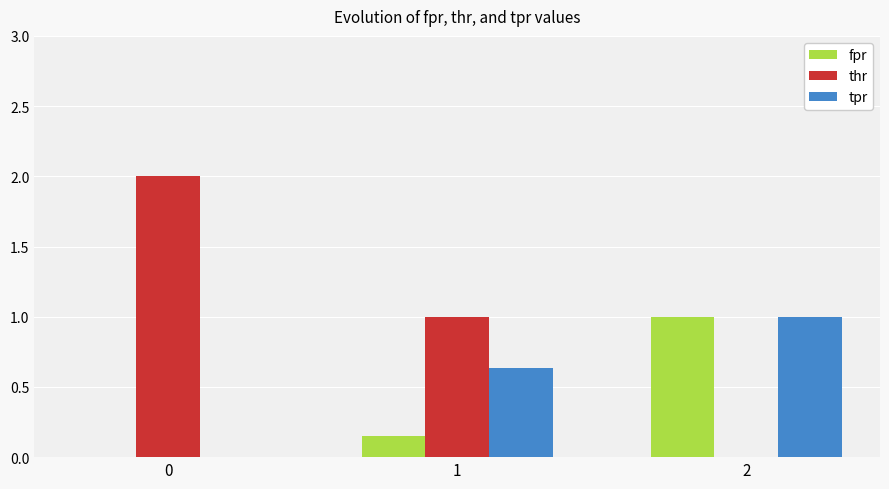

What are all the series names shown in the legend?

fpr, thr, tpr